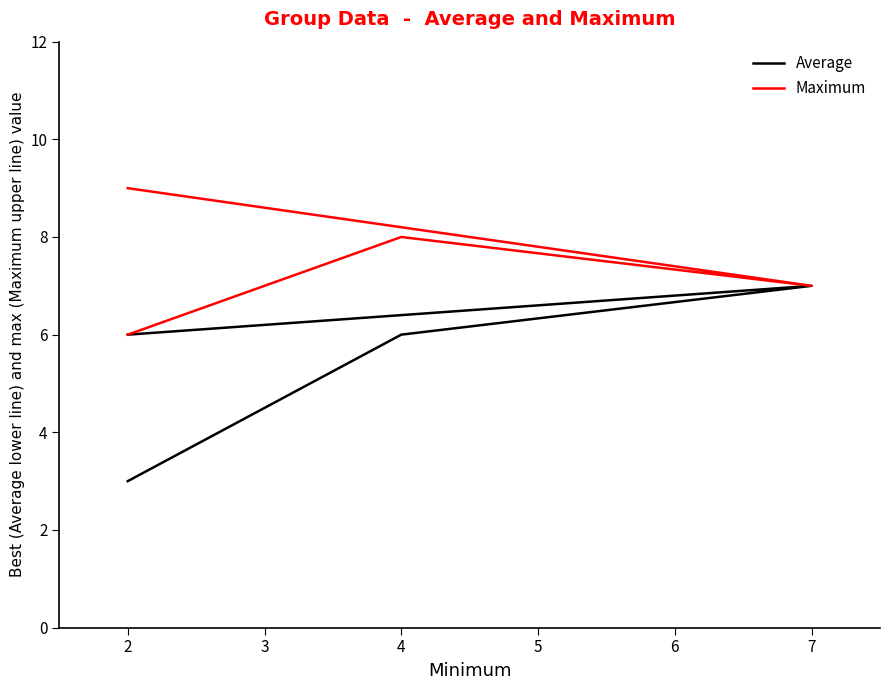

The value of Average at 7 is 4. True or false?

False